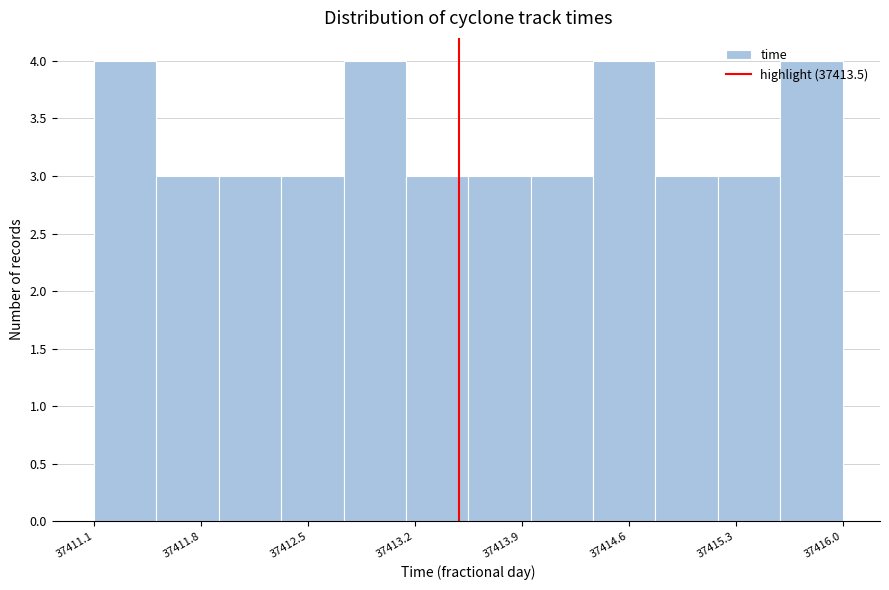

Reading left to right, transcribe this chart: for each bar, give the range it covers on the x-axis and its height. Neither the bar edges nor the heights are printed on the chart, so give them approximately, as read against the axes.

37411.1 to 37411.5: 4
37411.5 to 37411.9: 3
37411.9 to 37412.3: 3
37412.3 to 37412.8: 3
37412.8 to 37413.2: 4
37413.2 to 37413.6: 3
37413.6 to 37414.0: 3
37414.0 to 37414.4: 3
37414.4 to 37414.8: 4
37414.8 to 37415.2: 3
37415.2 to 37415.6: 3
37415.6 to 37416.0: 4